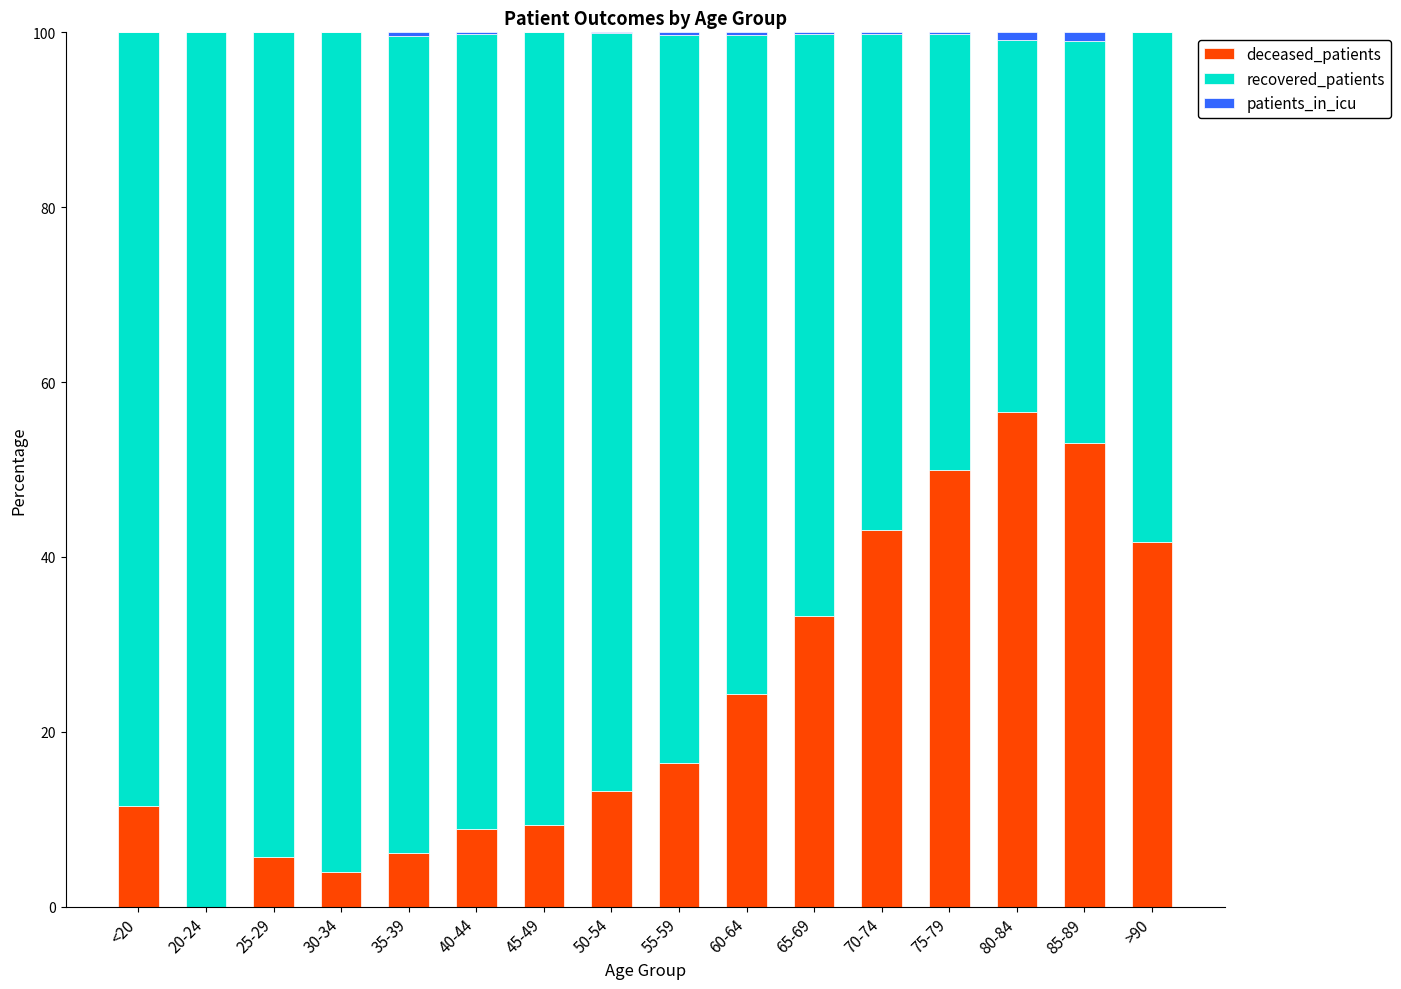

True or false: deceased_patients has a value of 50.0 at 75-79.

True